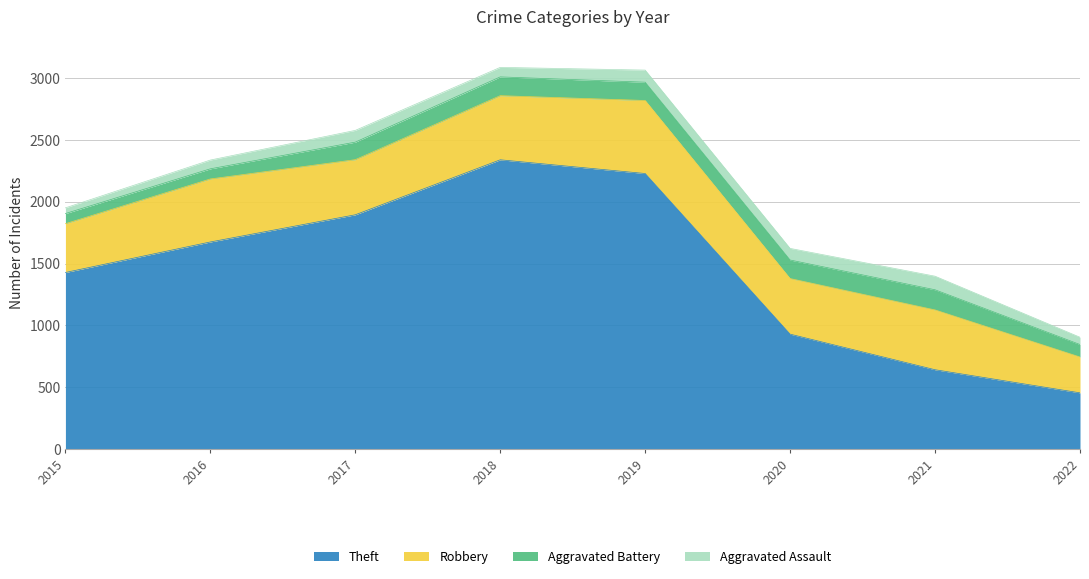

What is the spread (max minus min) of values at 2017?

1801